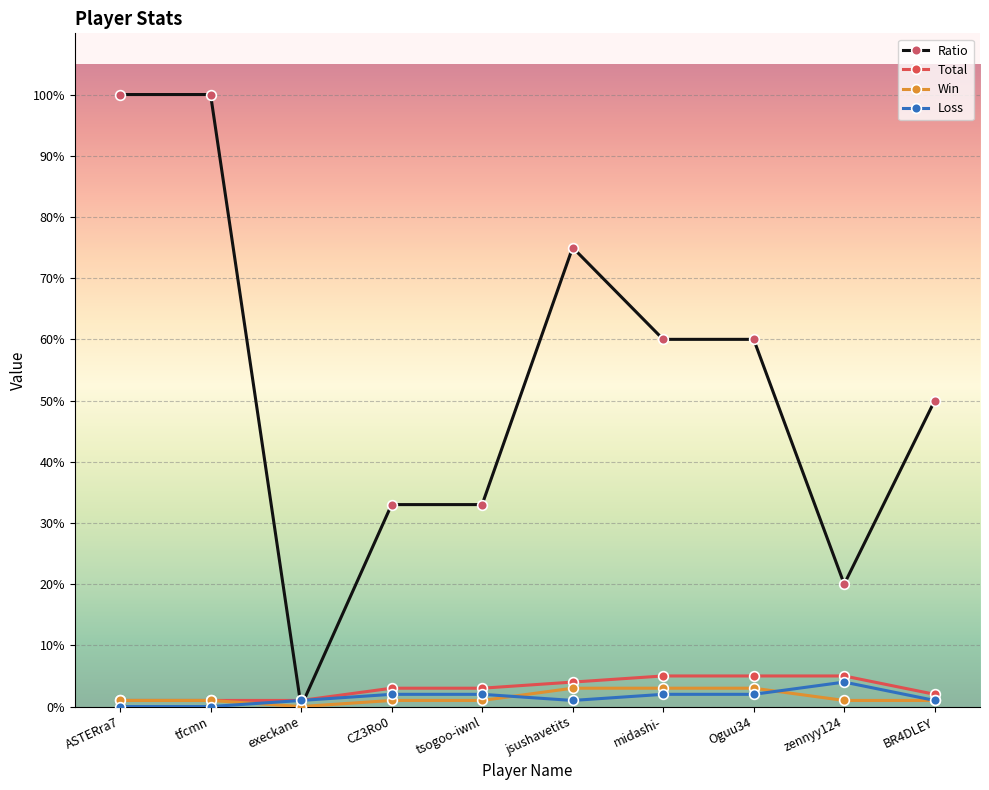

What is the highest value of the Loss series?

4